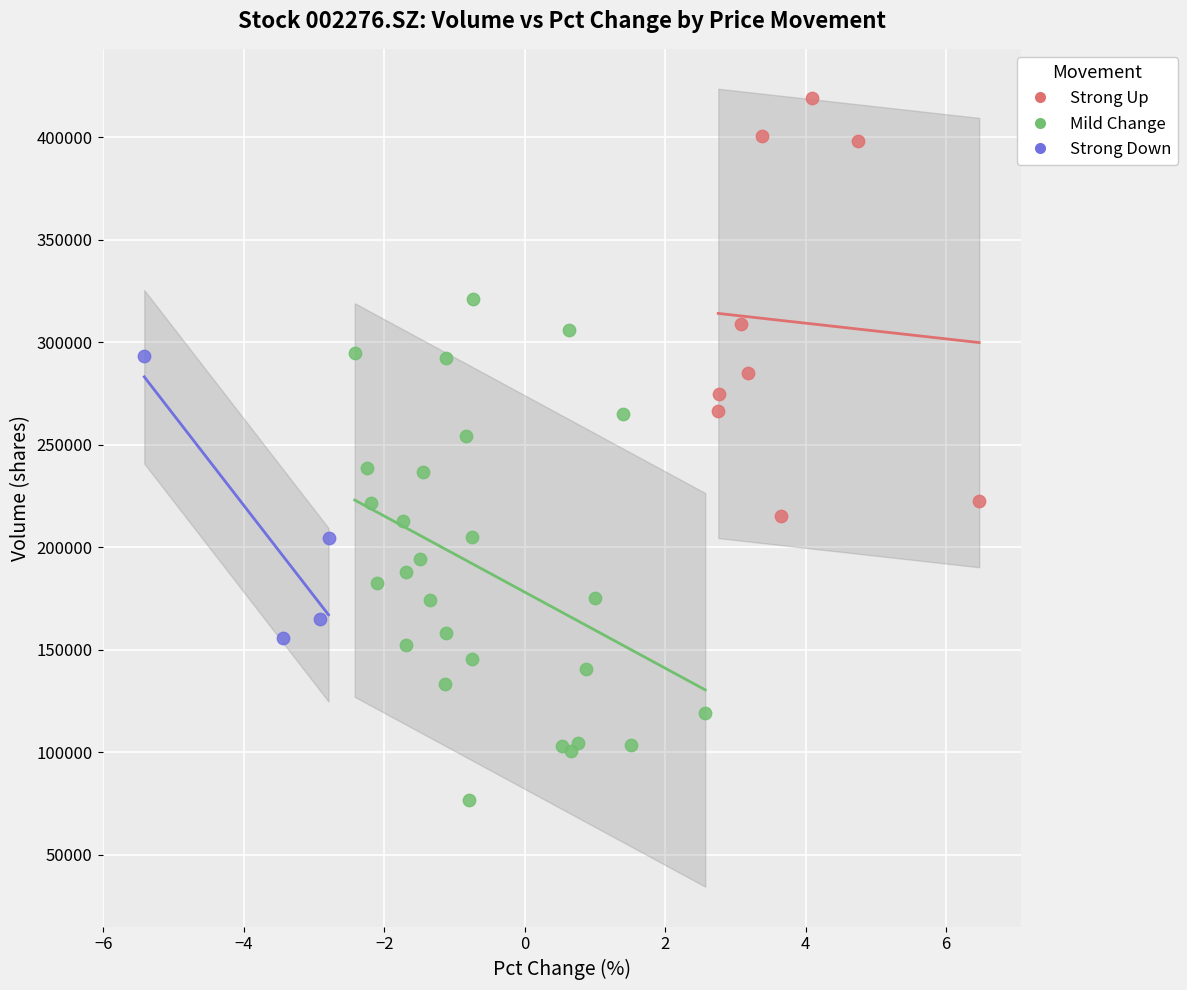

What are all the series names shown in the legend?

Strong Up, Mild Change, Strong Down